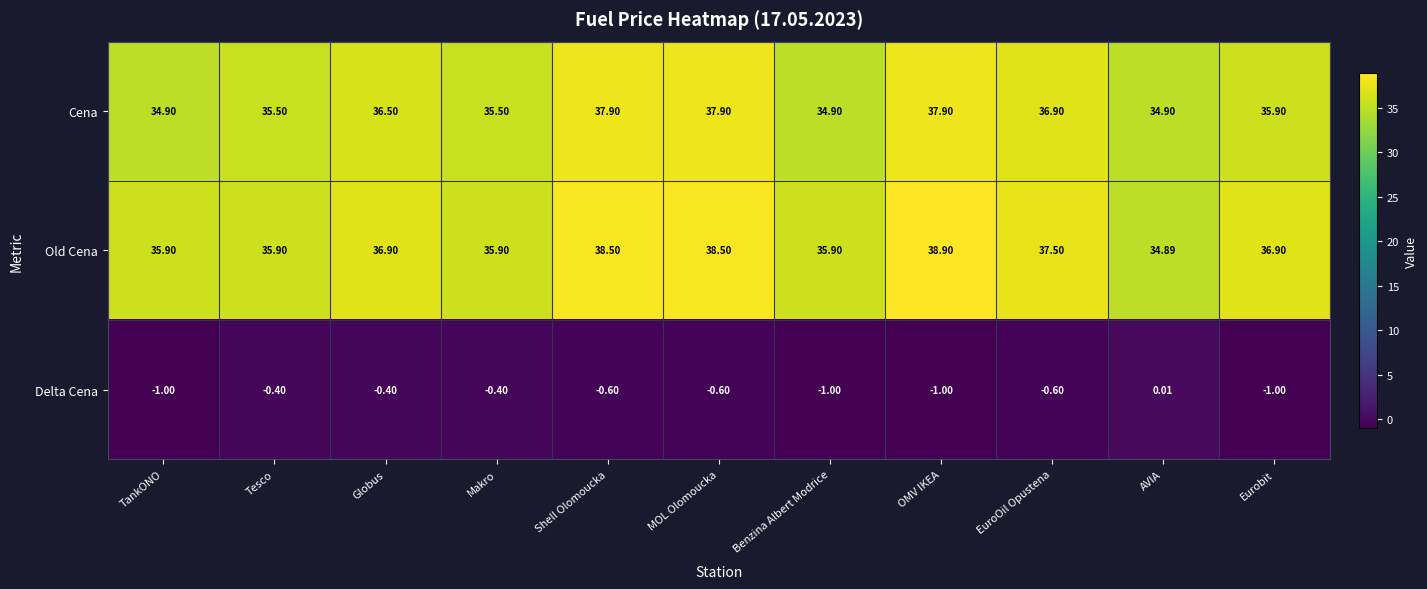

At which label does Delta Cena reach its peak?

AVIA